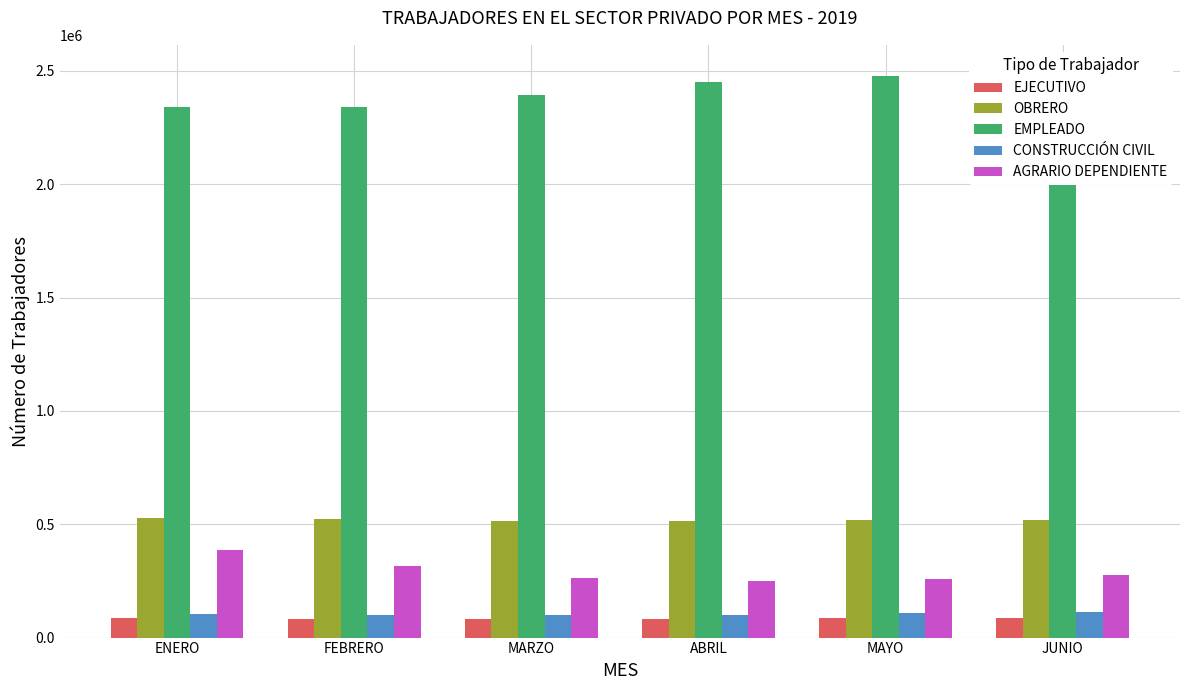

What are all the series names shown in the legend?

EJECUTIVO, OBRERO, EMPLEADO, CONSTRUCCIÓN CIVIL, AGRARIO DEPENDIENTE